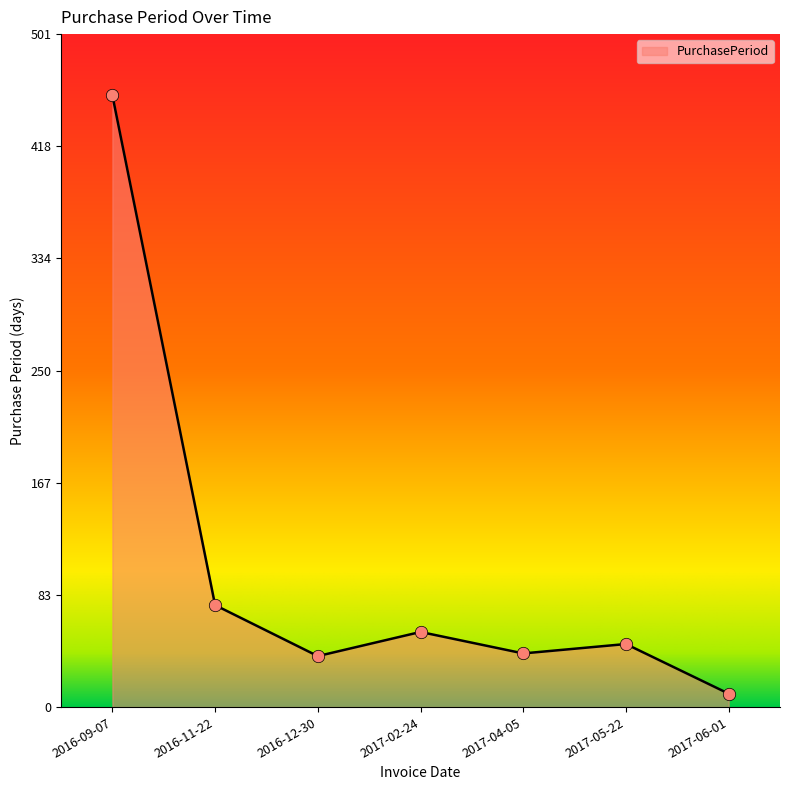

What is the change in value from 2016-11-22 to 2017-06-01?

-66